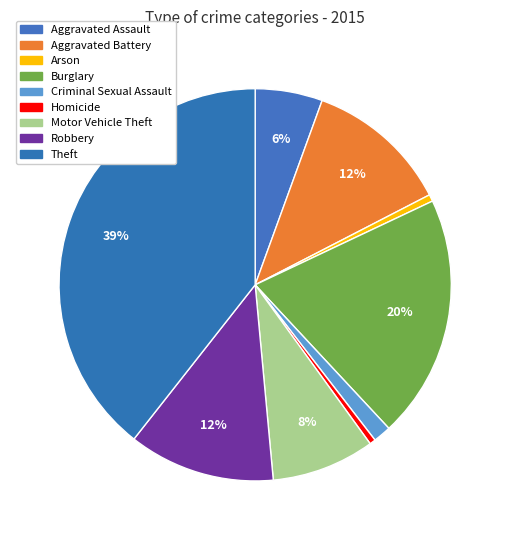

How many slices are in this pie chart?

9